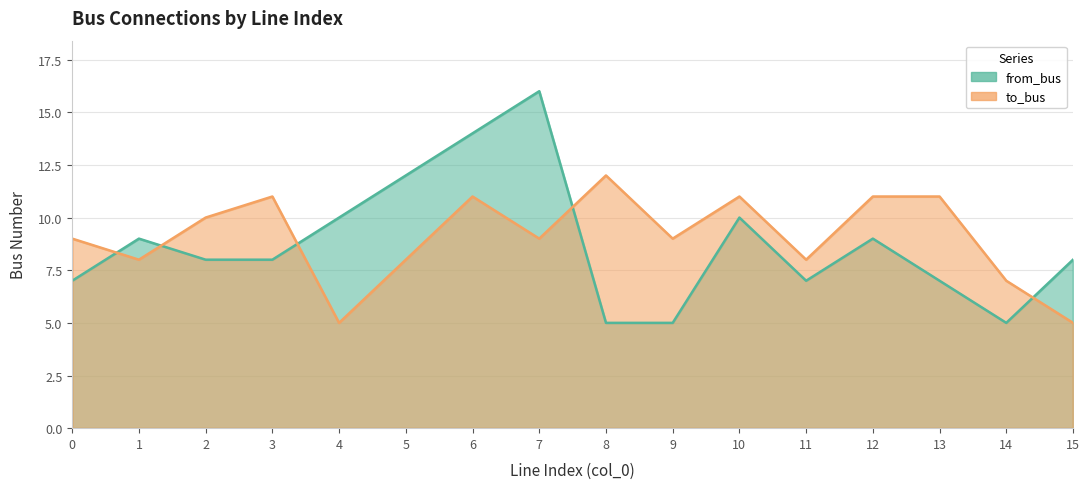

What is the highest value of the from_bus series?

16